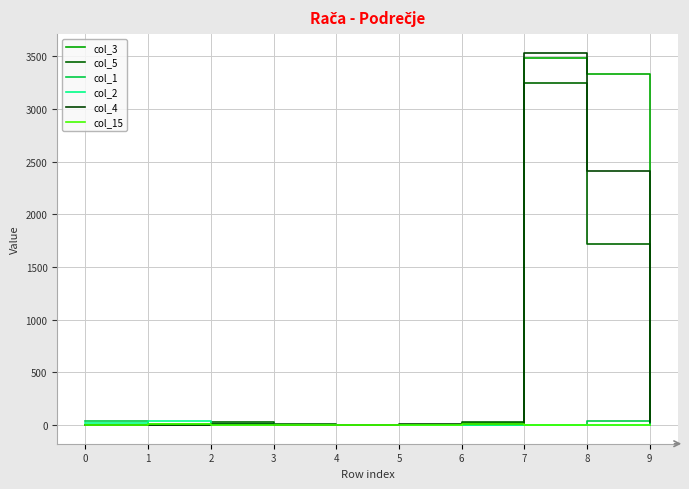

Does the chart have visible grid lines?

Yes